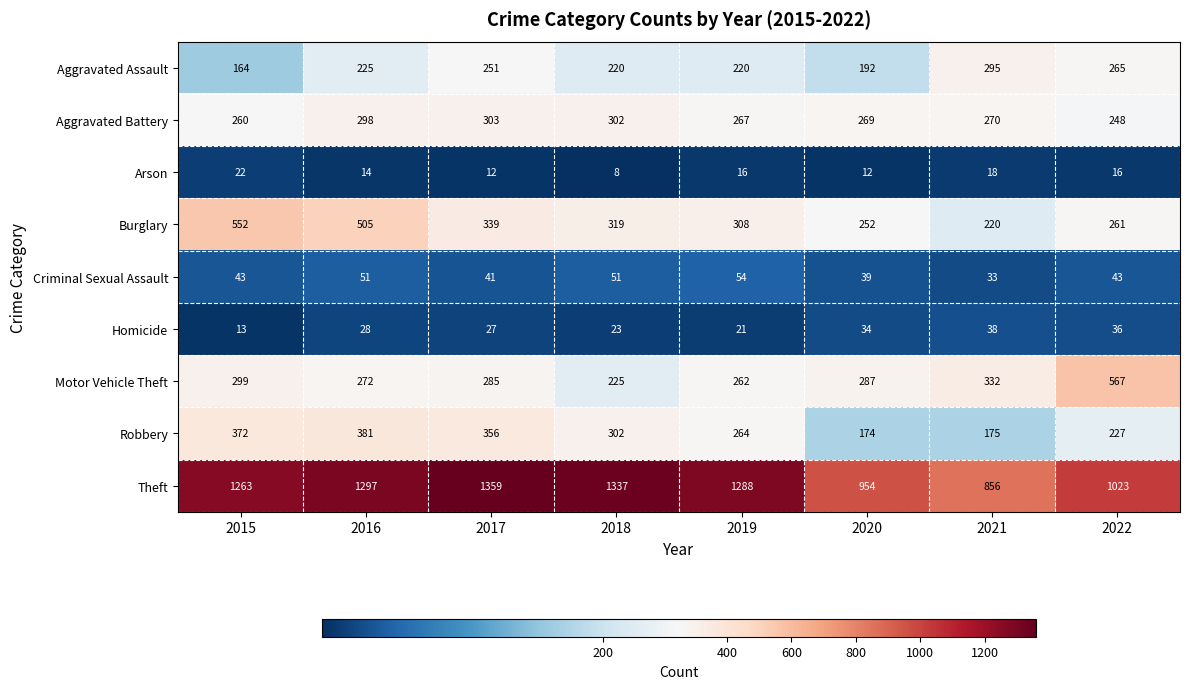

What is the difference between the highest and lowest values at 2015?

1250